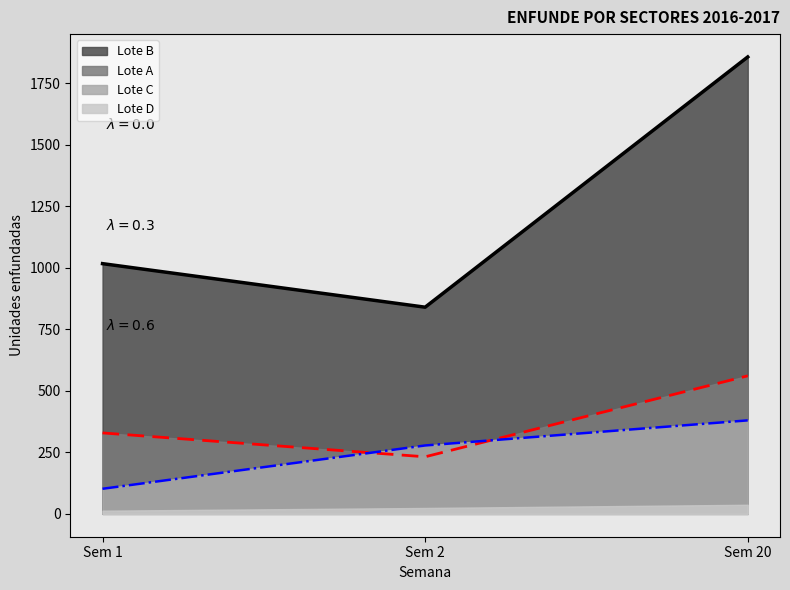

What is the total value across all series at Sem 1?

1461